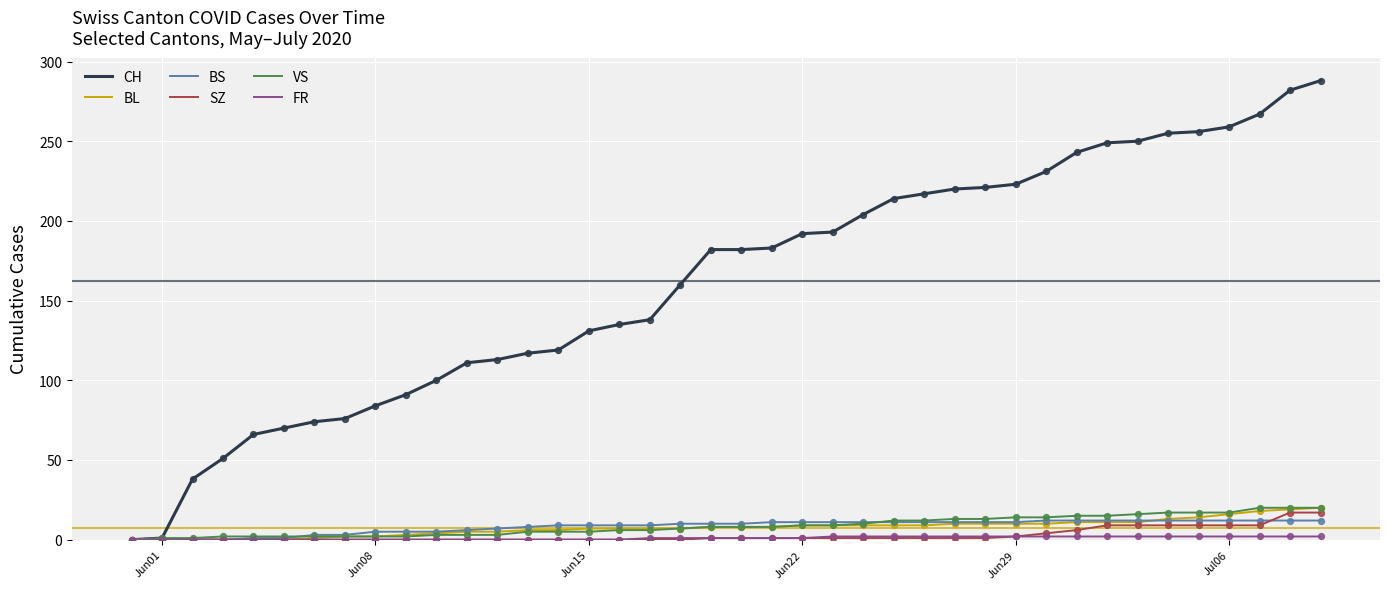

Which series has the largest total across all categories?

CH